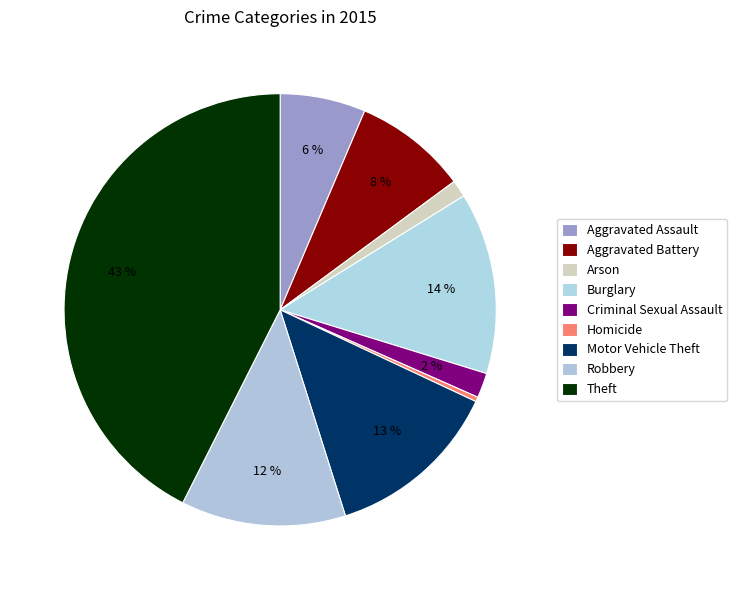

How many slices are in this pie chart?

9